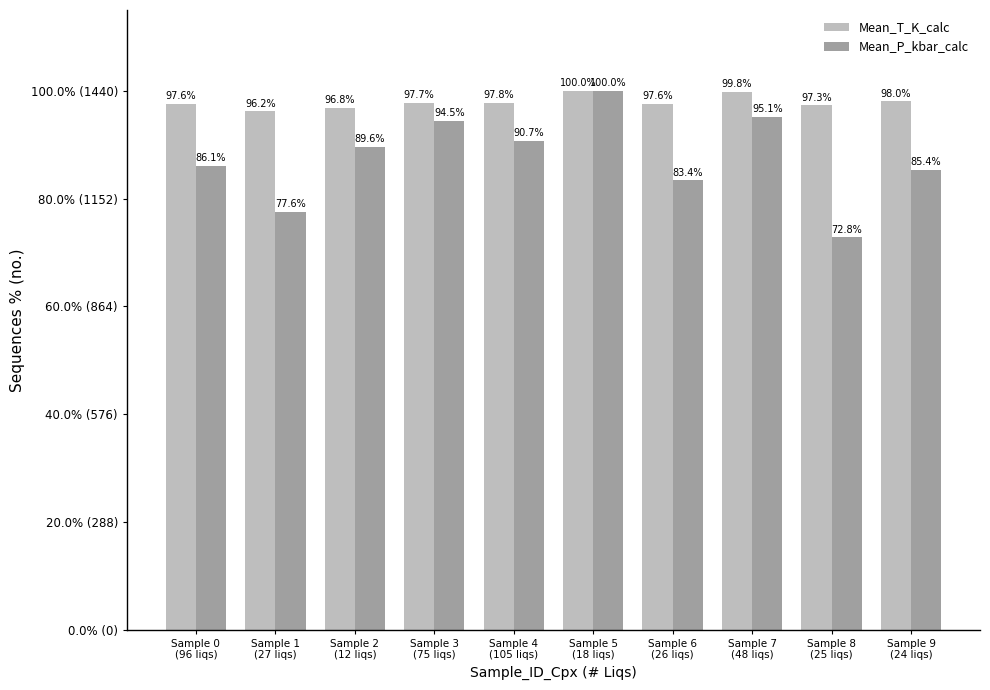

Rank the series at Sample 8
(25 liqs) from lowest to highest value.

Mean_P_kbar_calc, Mean_T_K_calc